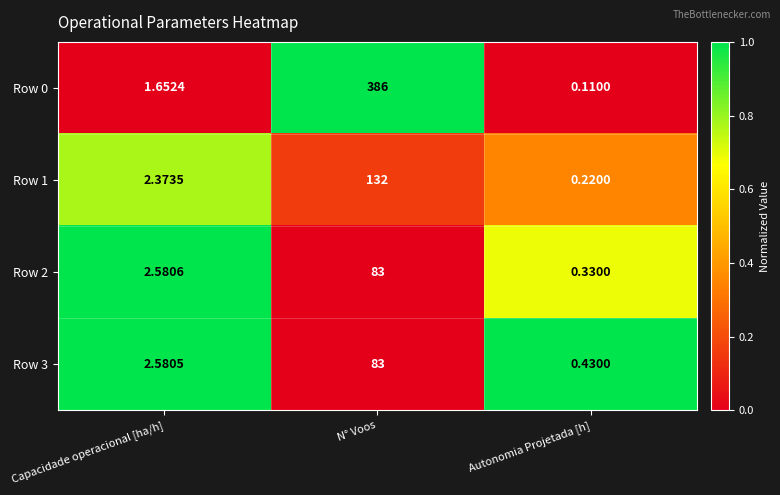

Where is Row 2 nearest to the value 41?

Capacidade operacional [ha/h]